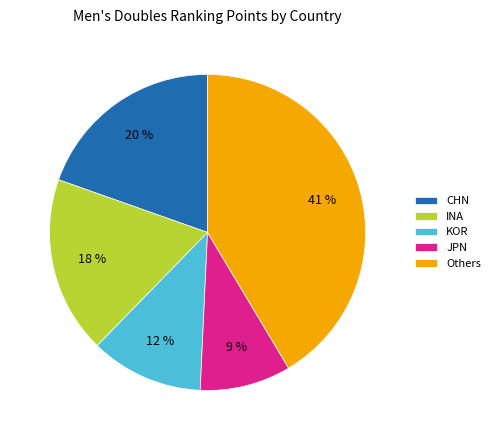

The JPN slice represents 1% of the pie. True or false?

False